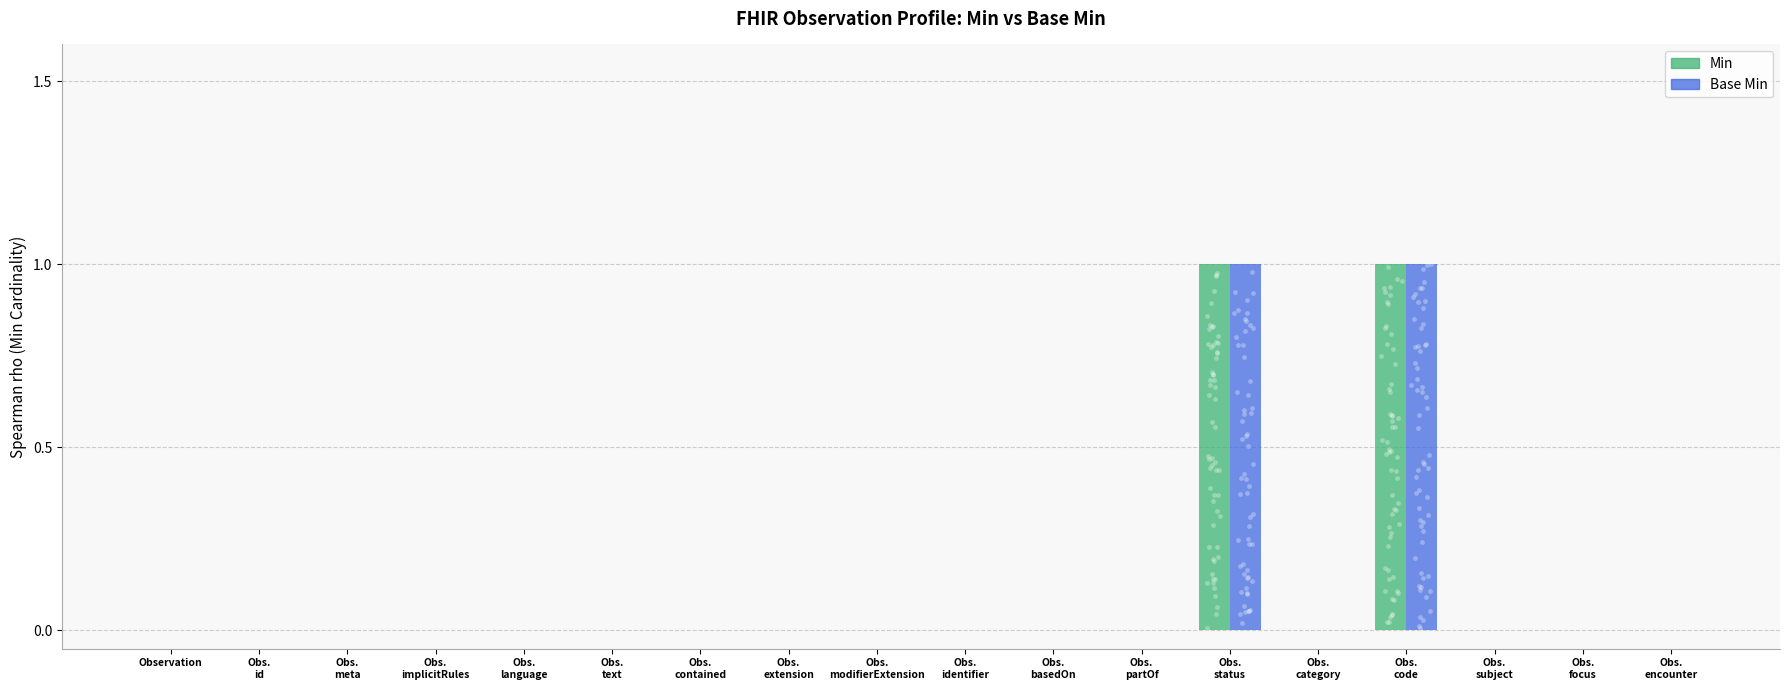

Is the value of Min at Obs.
language greater than the value of Base Min at Obs.
language?

No